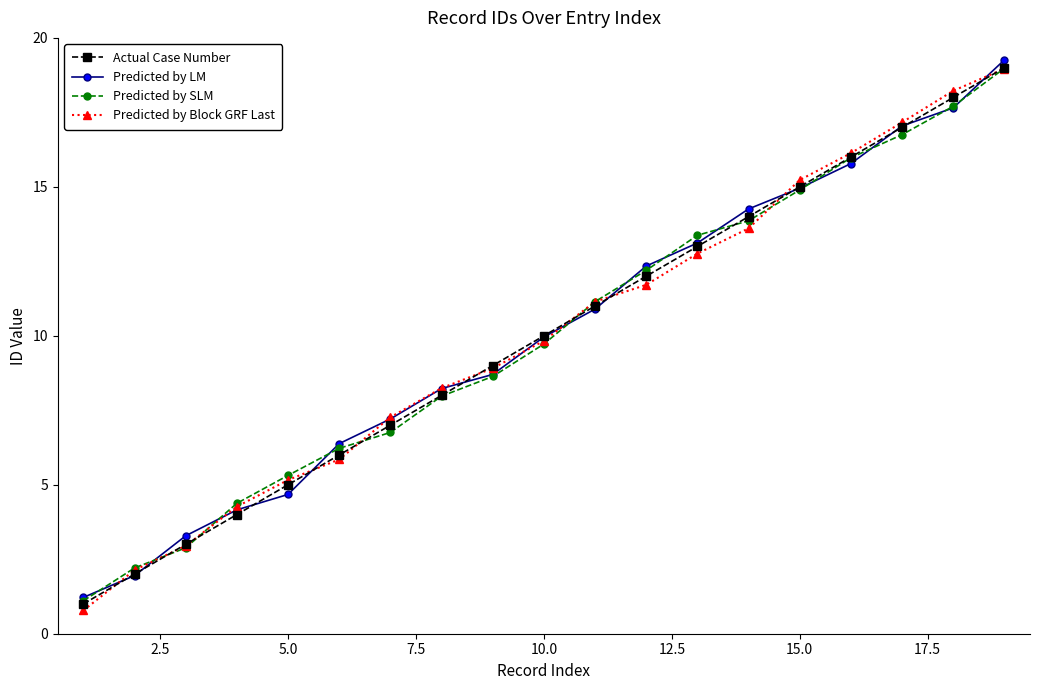

What is the maximum value shown in the chart?

19.3